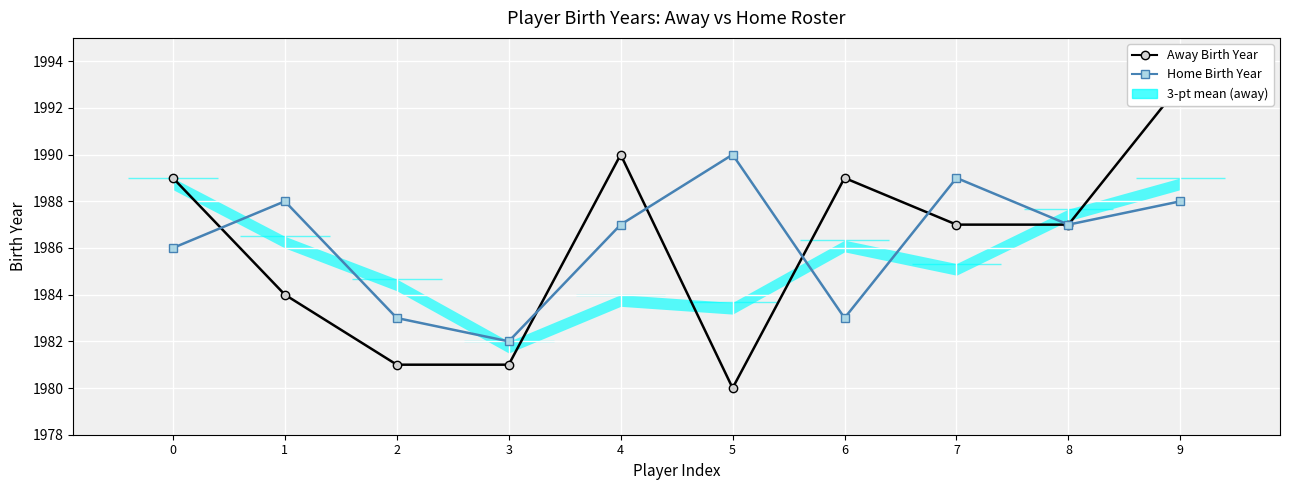

Rank the series by their maximum value, from lowest to highest.

Home Birth Year, Away Birth Year